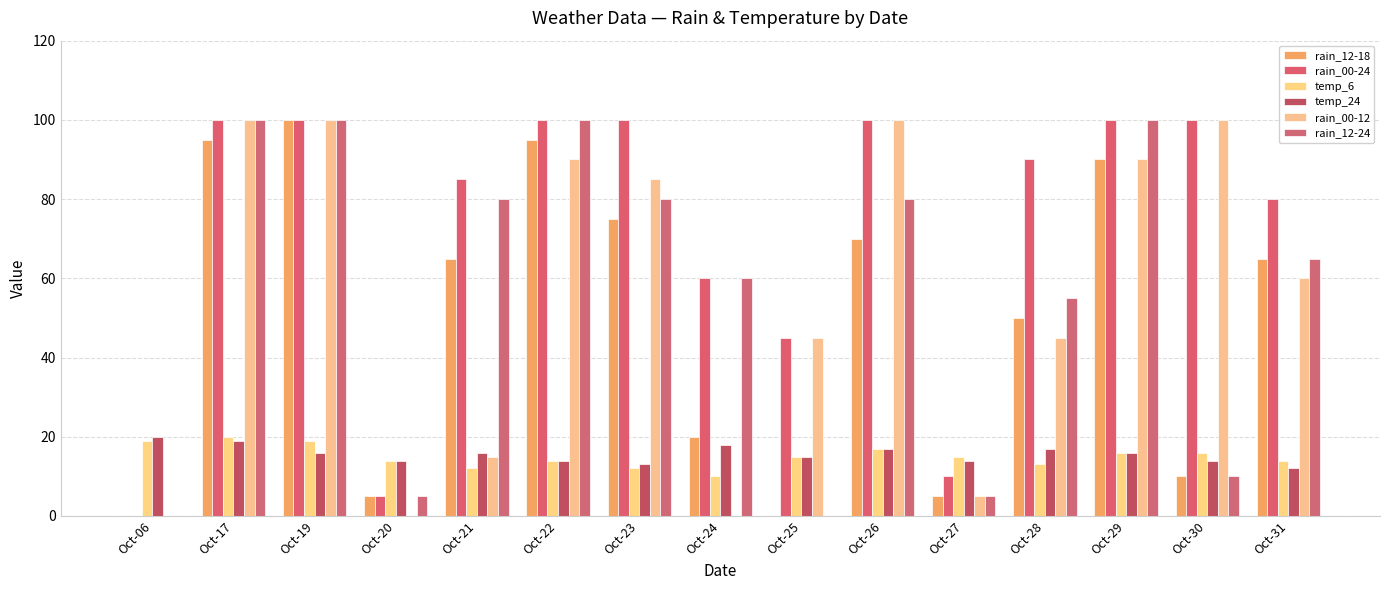

What is the sum of all rain_00-24 values?

1075